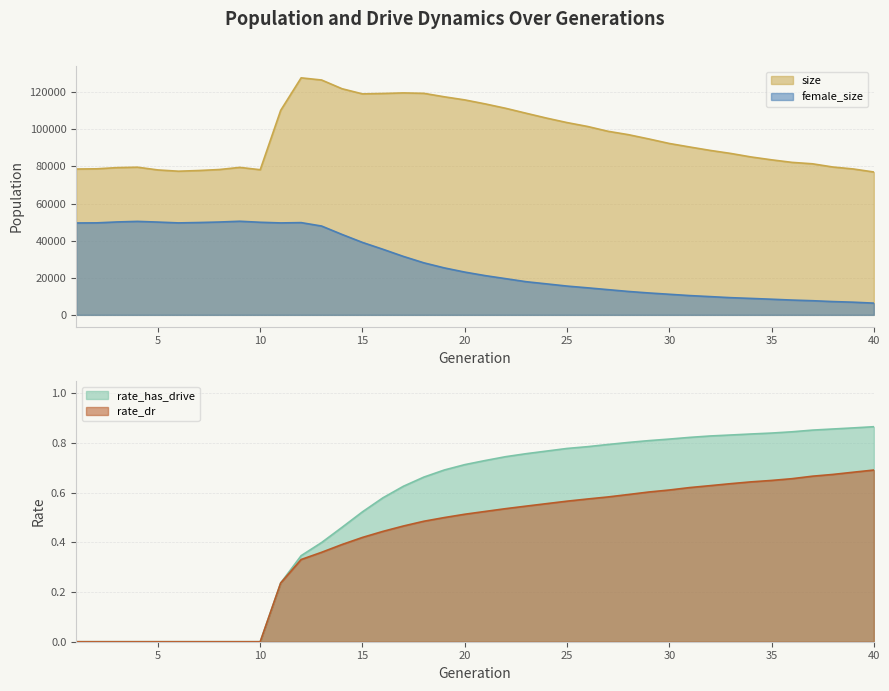

The rate_dr series shows 0.5 at 17. True or false?

True